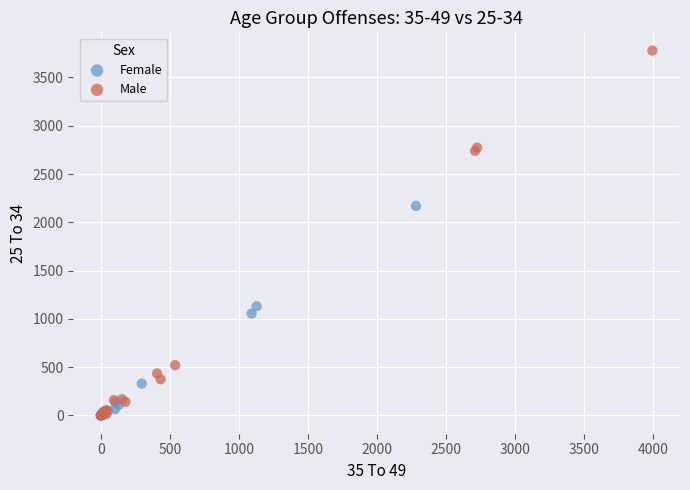

Which series reaches the maximum Y coordinate?

Male